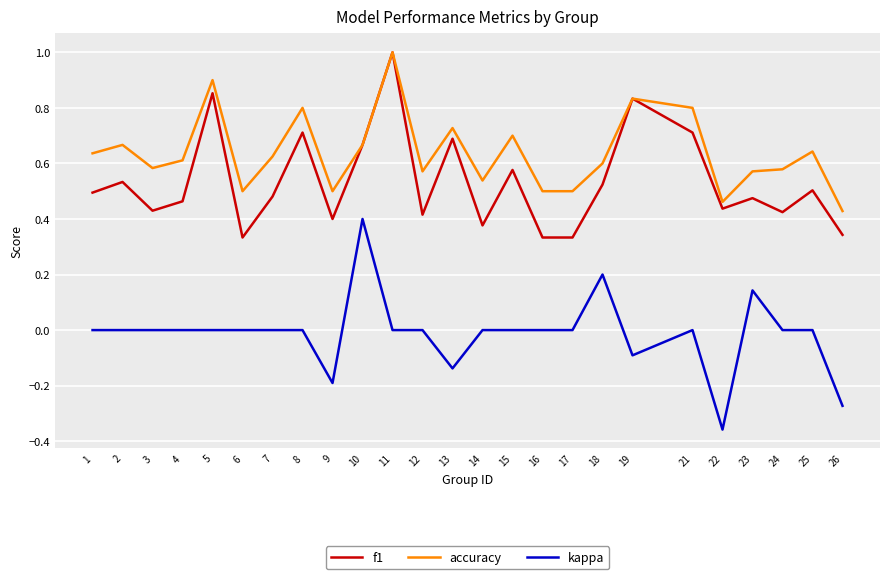

Rank the series by their average value, from lowest to highest.

kappa, f1, accuracy